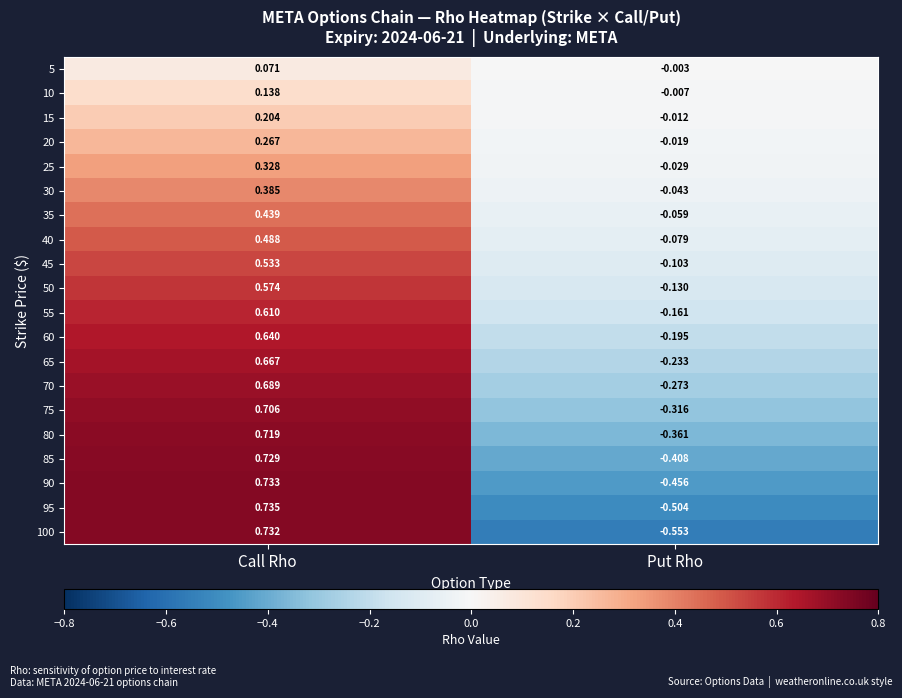

Is the value of 40 at Put Rho greater than the value of 10 at Call Rho?

No